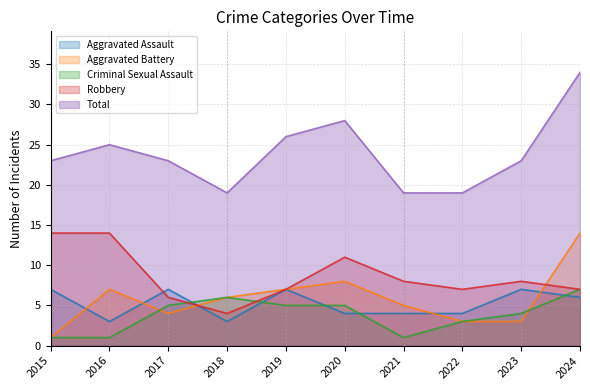

Where is the first local minimum for Aggravated Battery?

2017